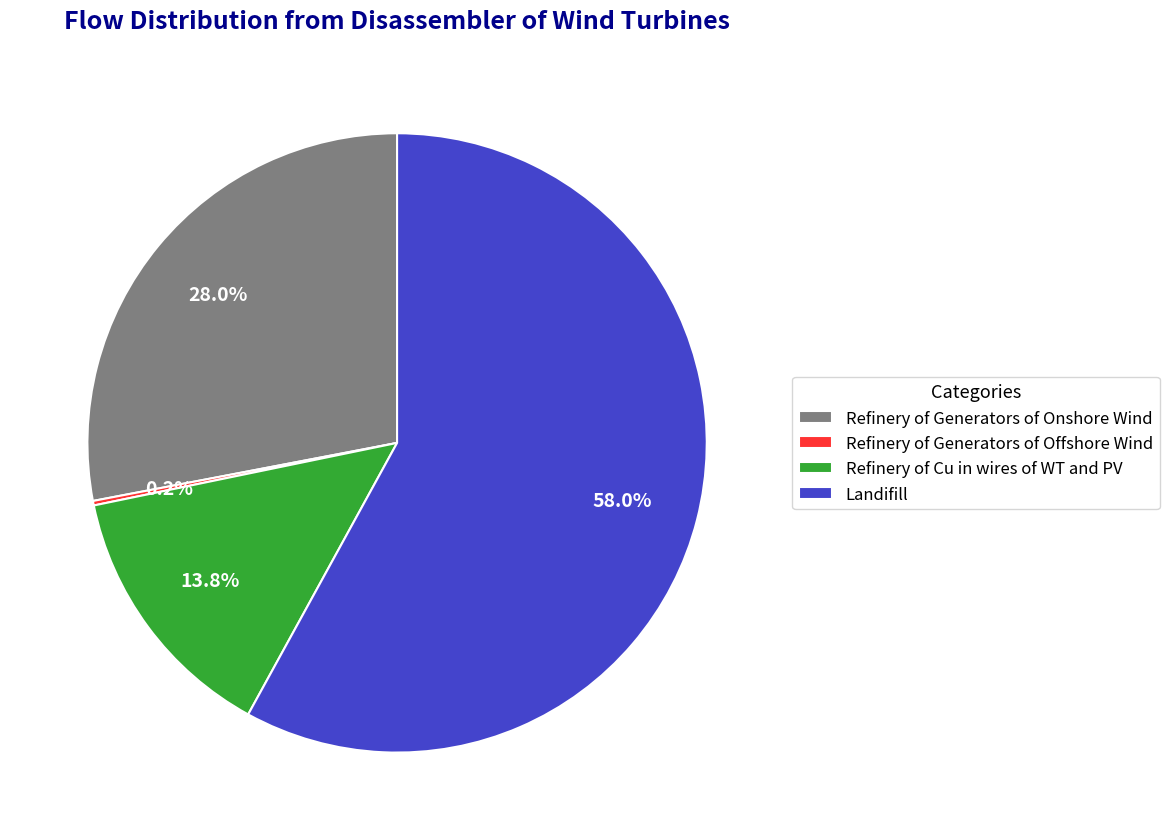

Is it true that Refinery of Cu in wires of WT and PV is 14% of the pie?

True